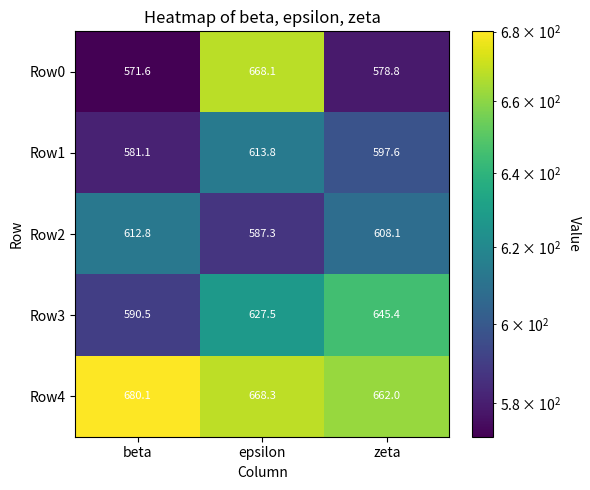

At which label does Row3 first exceed 627?

epsilon